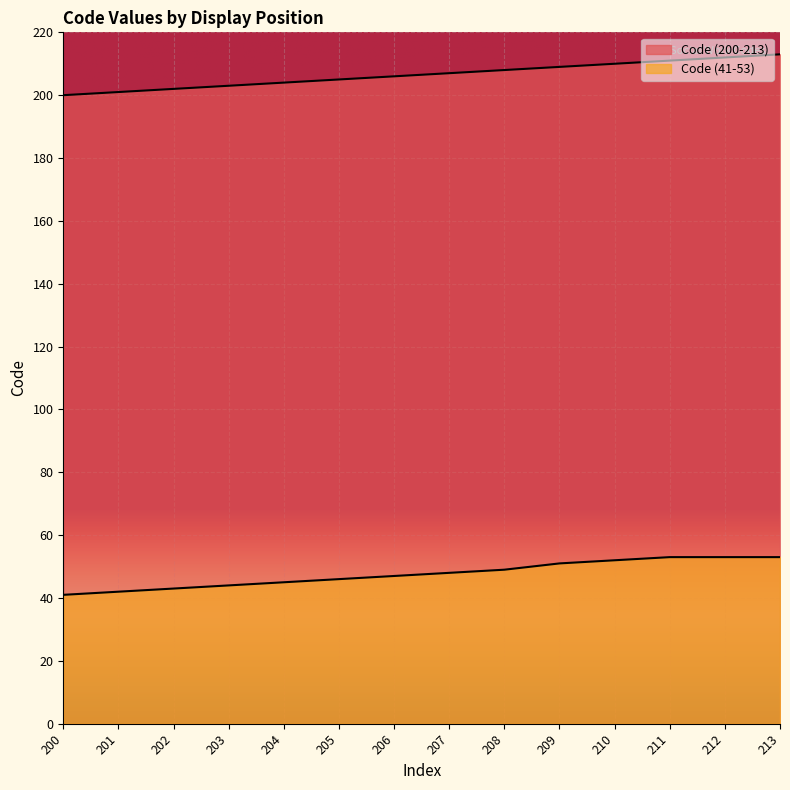

Where does the Code (41-53) series first go above 48?

208